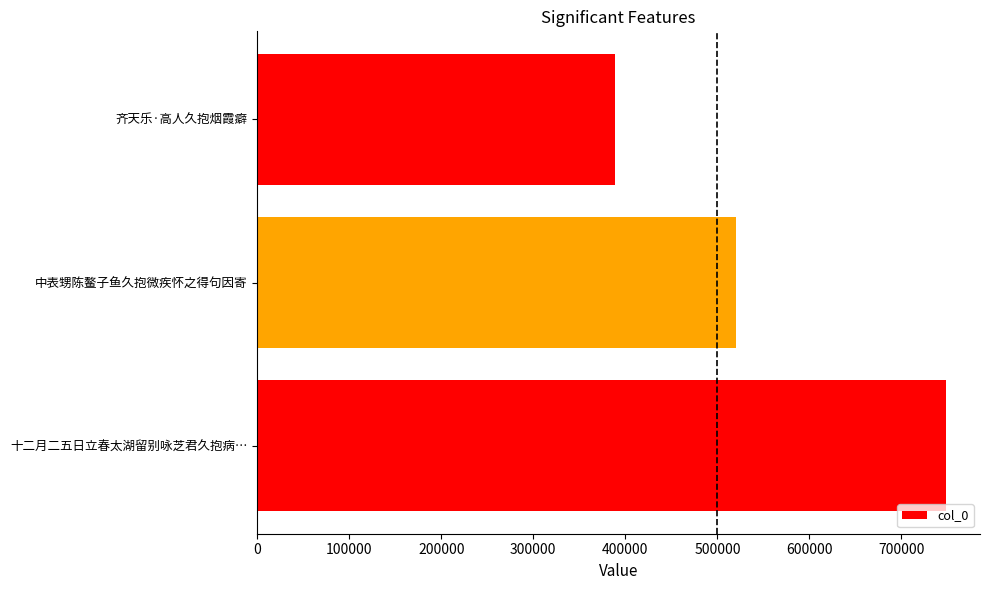

What is the sum of all values?

1657220